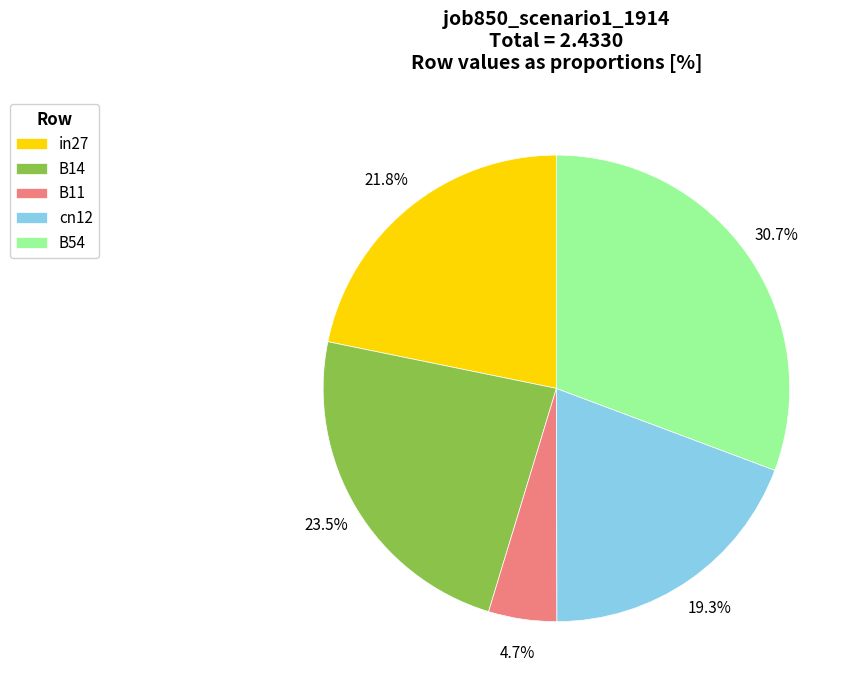

Is the sum of B11 and cn12 greater than half?

No